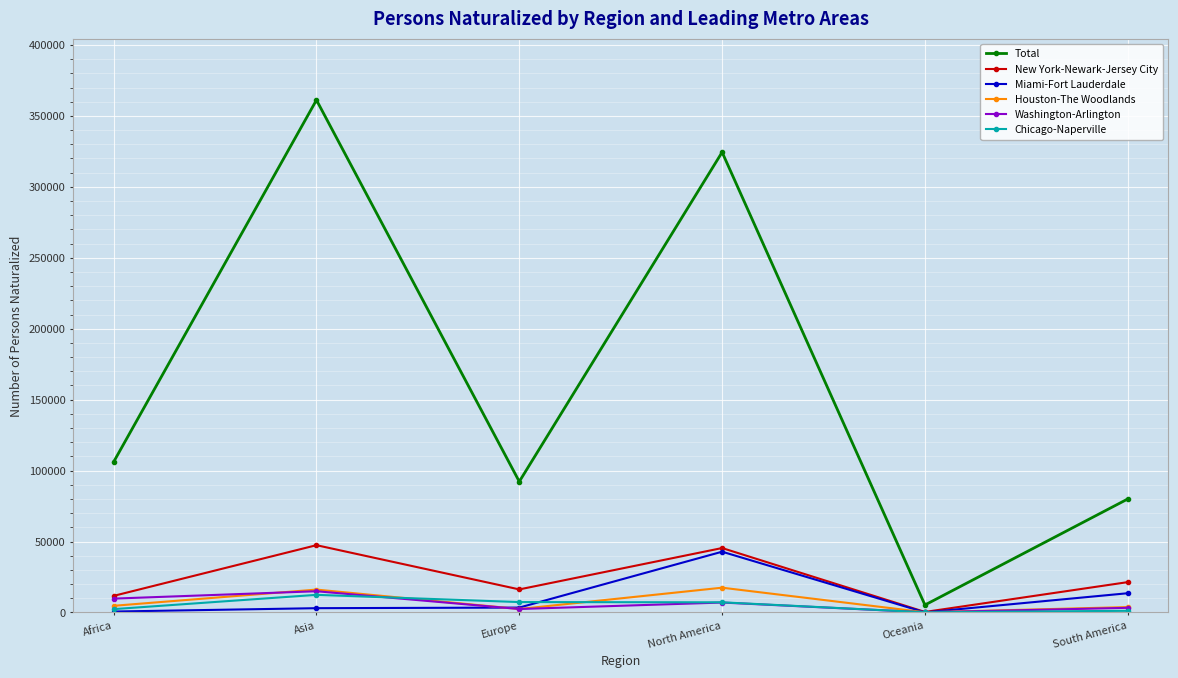

Where is the first local minimum for Total?

Europe